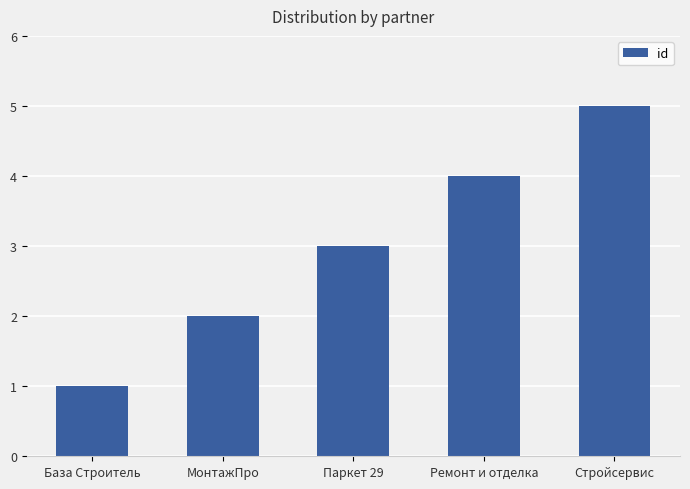

Reading left to right, transcribe all the data shown in this chart.

1	2	3	4	5